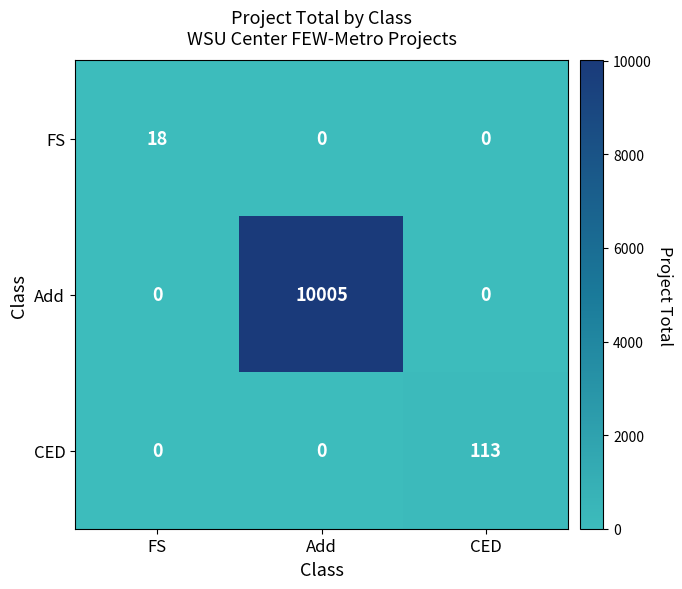

Reading left to right, transcribe all the data shown in this chart.

FS: 18	0	0
Add: 0	10005	0
CED: 0	0	113